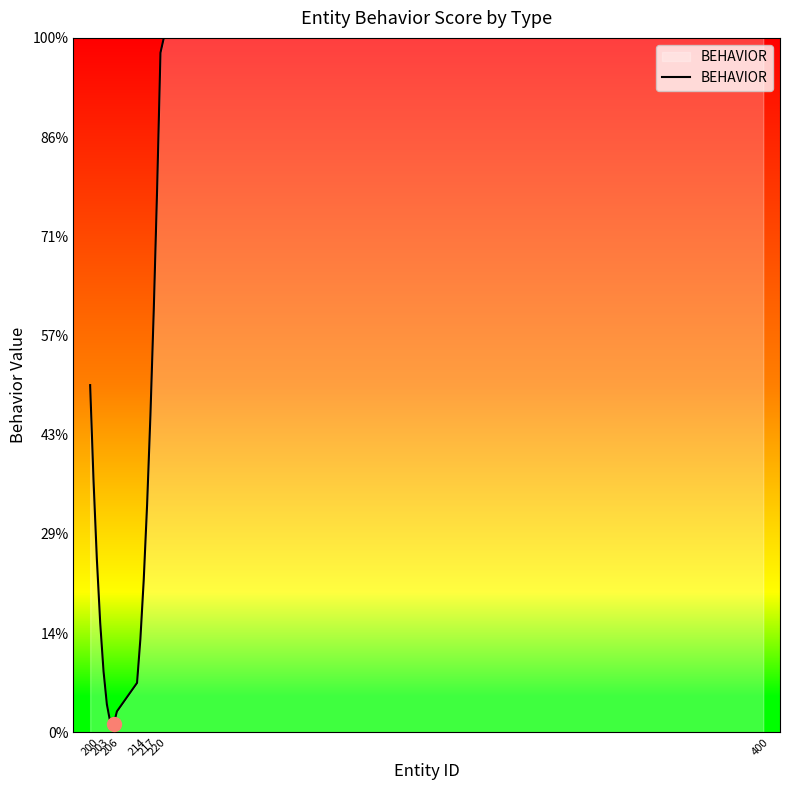

Does the chart have visible grid lines?

No